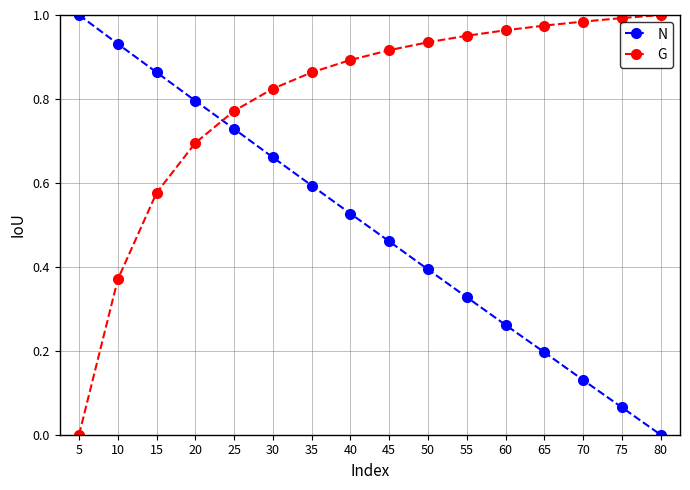

What is the value of the N point at the 13th from the left?

0.2